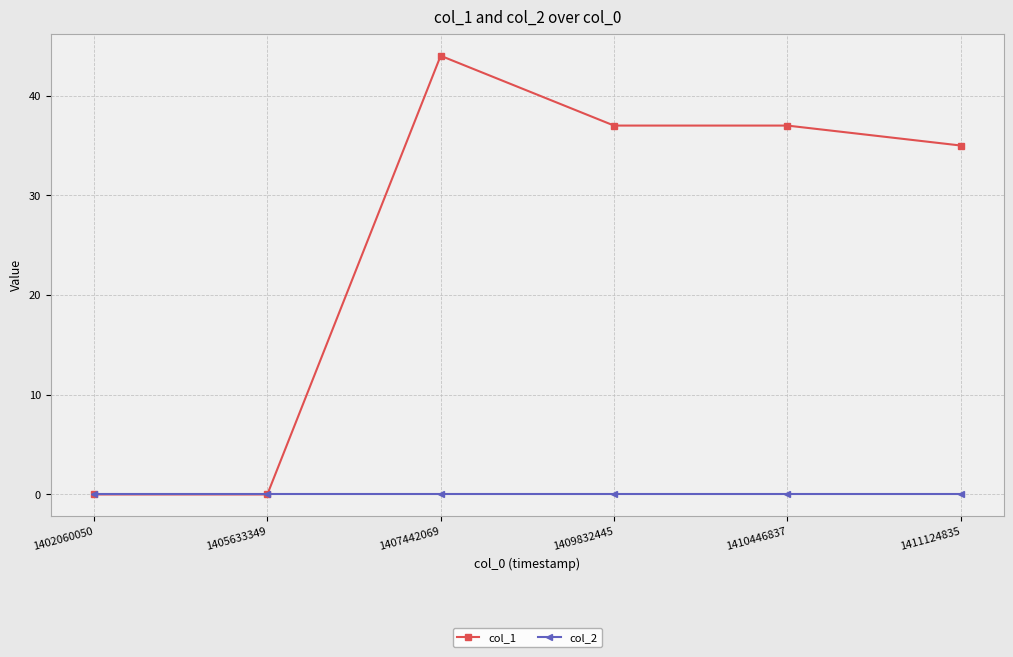

Is it true that col_2 equals 0 at 1409832445?

True